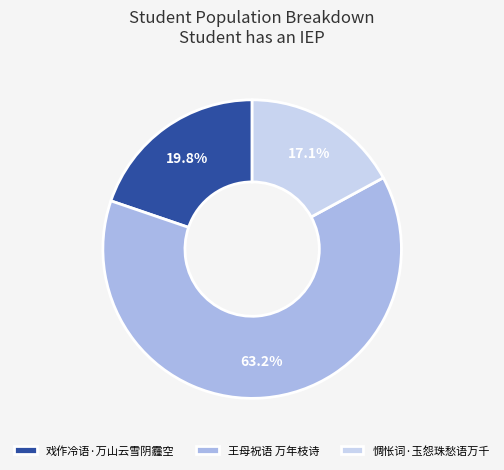

To the nearest percent, what is the difference between the largest and smallest slice percentages?

46%